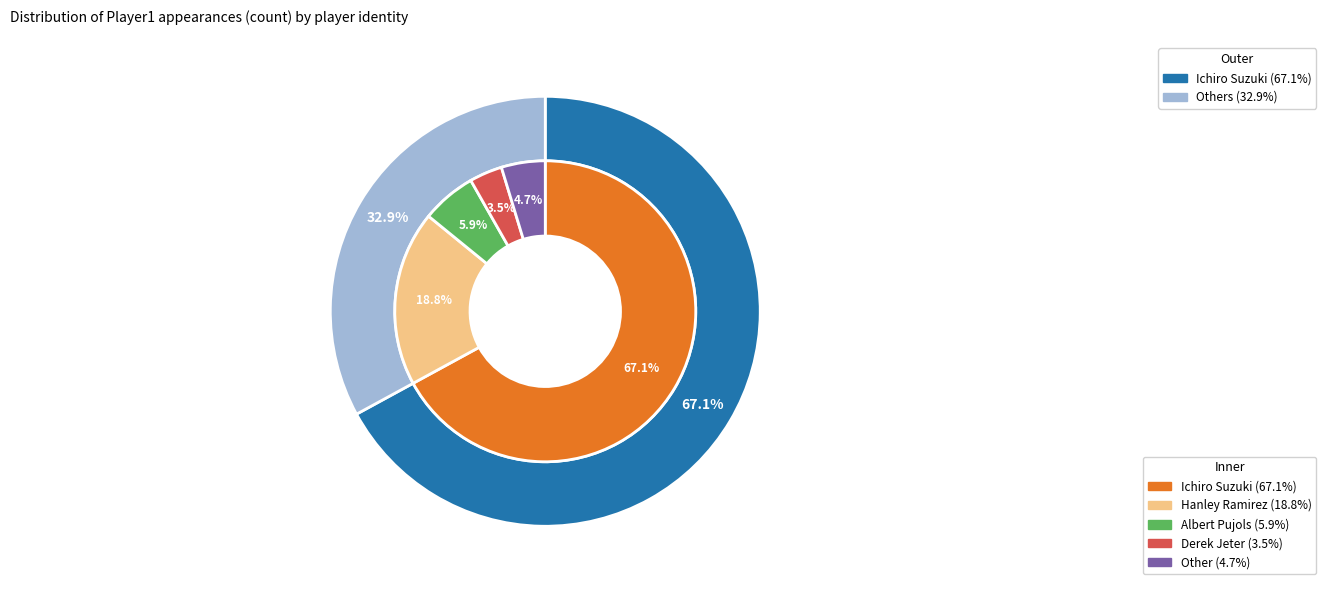

To the nearest percent, what percentage of the pie is Hanley Ramirez?

19%